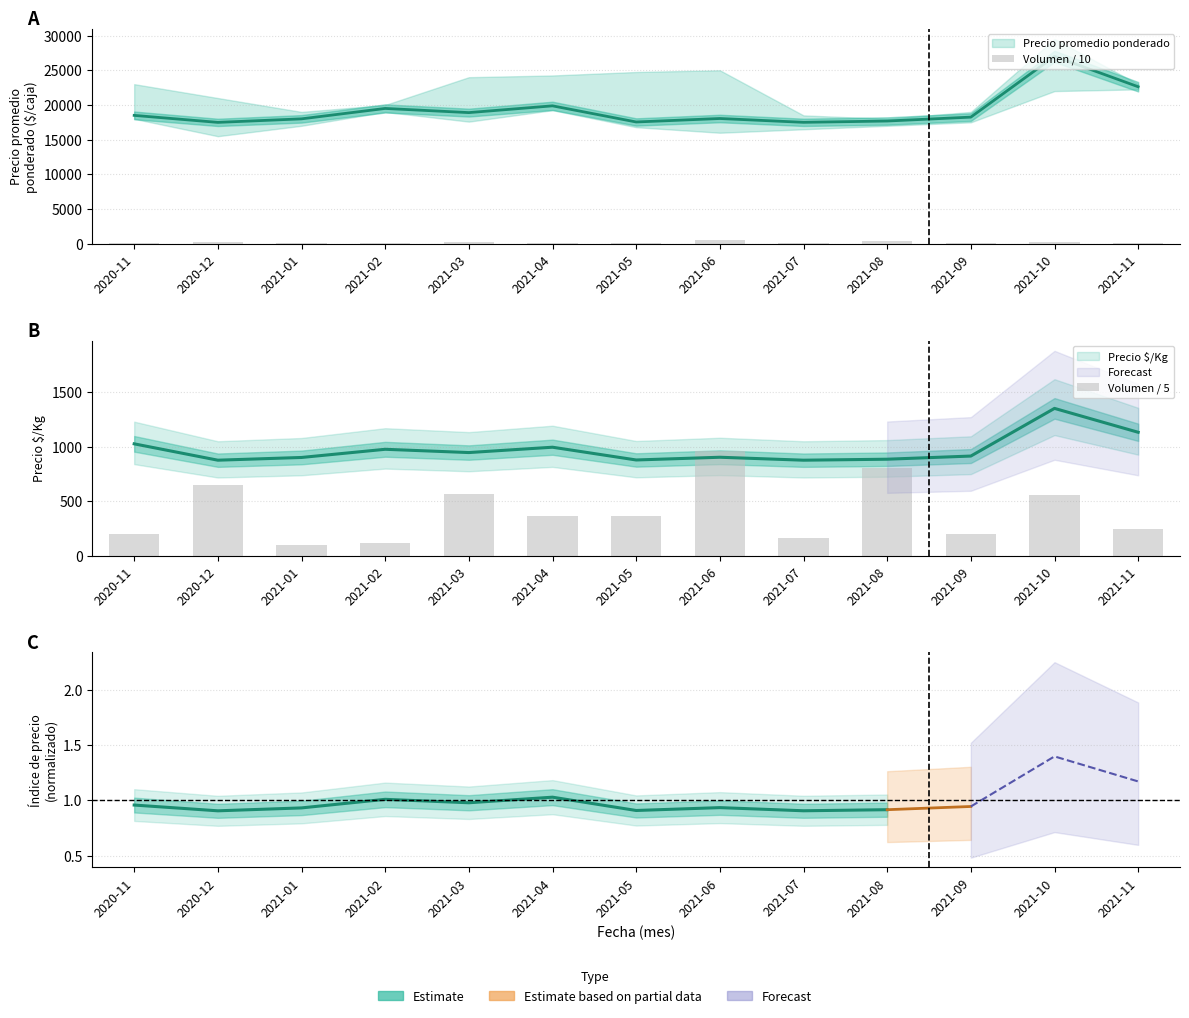

The Volumen / 10 series shows 302 at 2021-05. True or false?

False